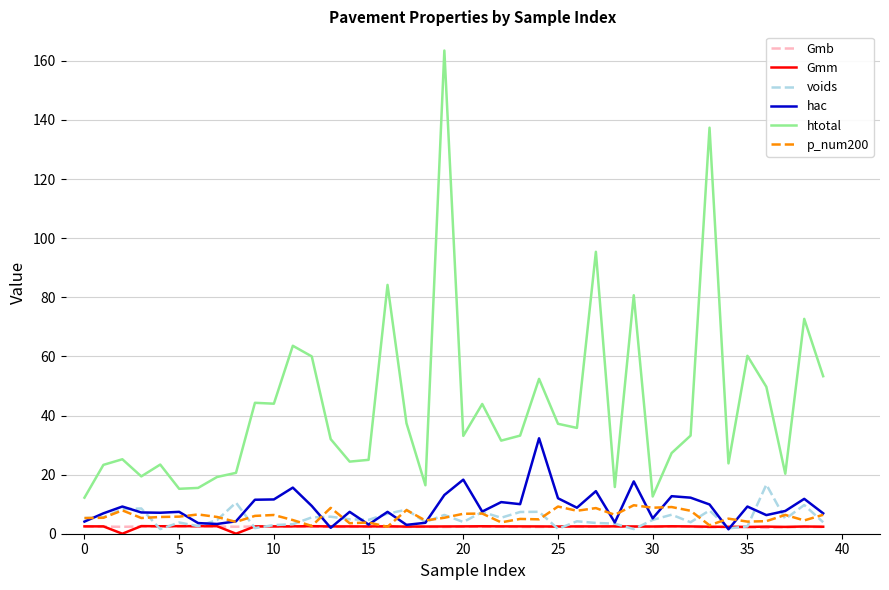

How many distinct data groups are displayed?

6